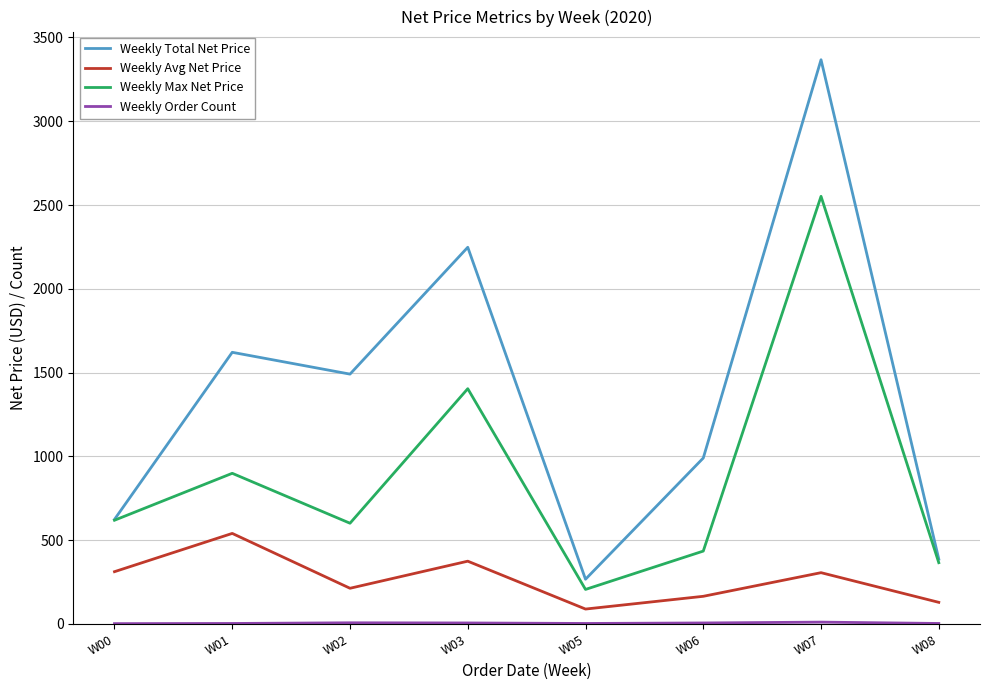

Rank the categories by Weekly Total Net Price value from lowest to highest.

W05, W08, W00, W06, W02, W01, W03, W07